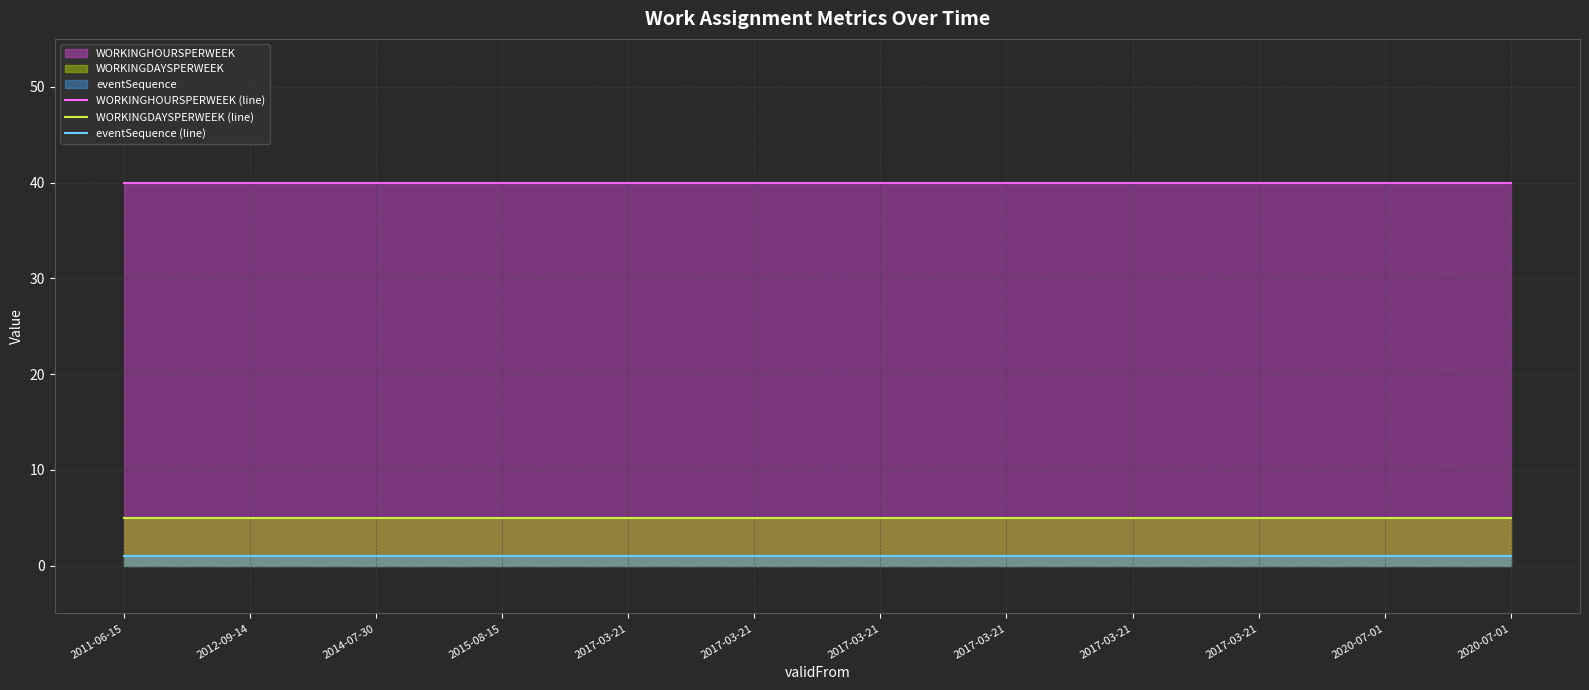

Is it true that WORKINGDAYSPERWEEK (line) equals 7 at 2014-07-30?

False